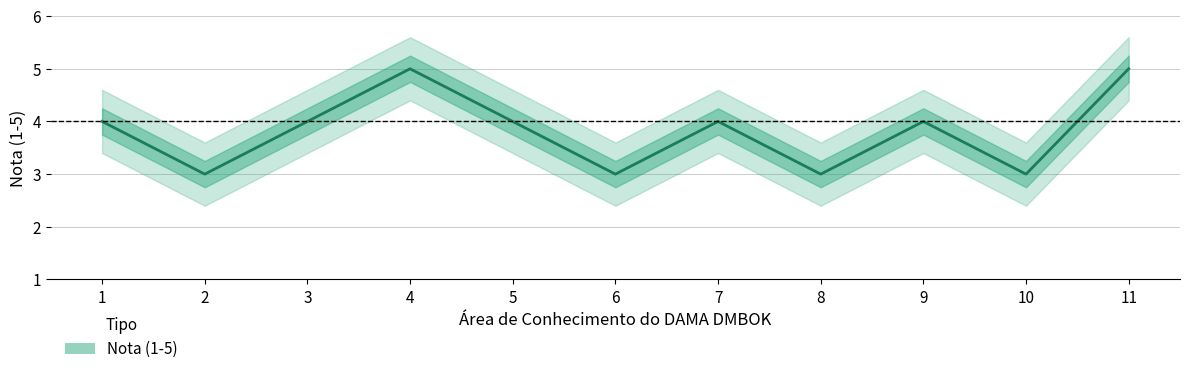

How many values are between 3 and 4?

9